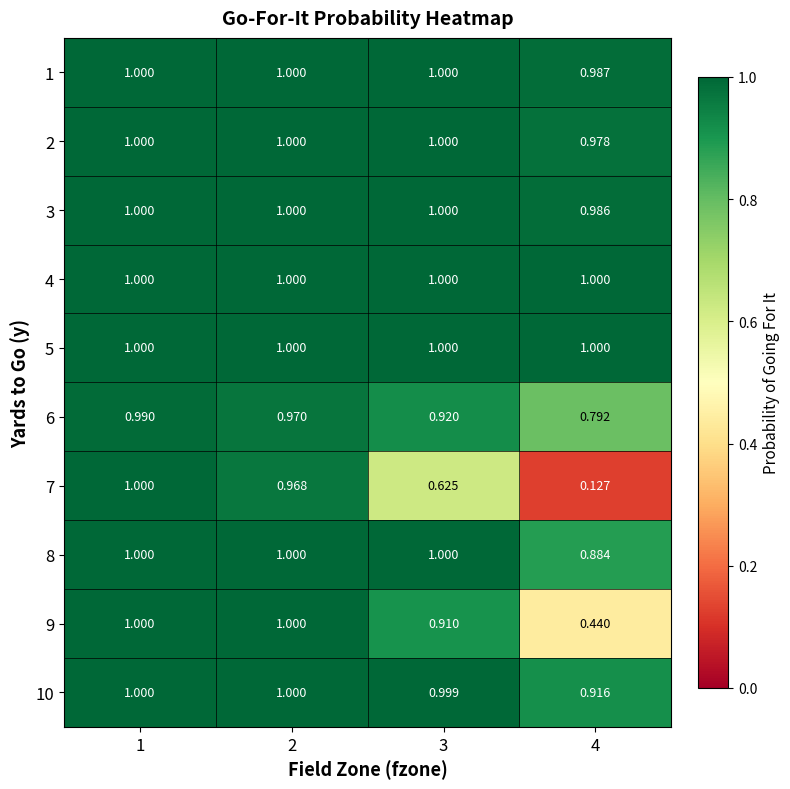

Is the value of 6 at 2 greater than the value of 1 at 3?

No